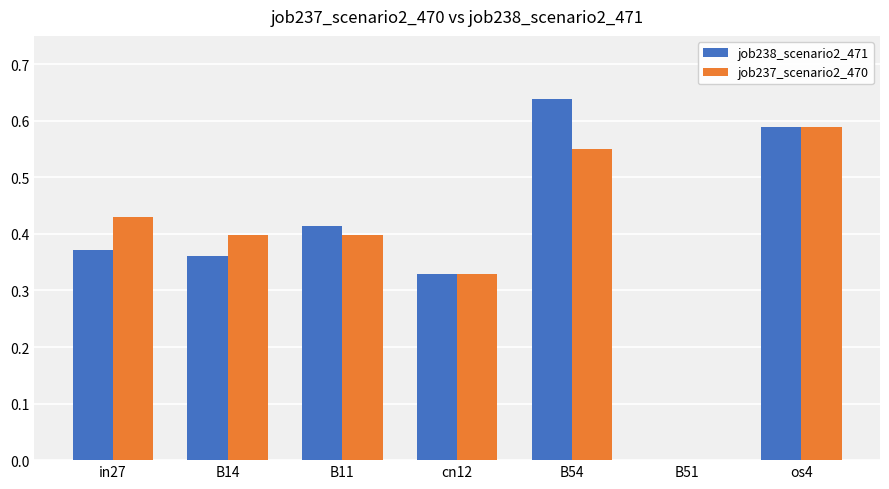

Where is job237_scenario2_470 nearest to the value 0?

B51